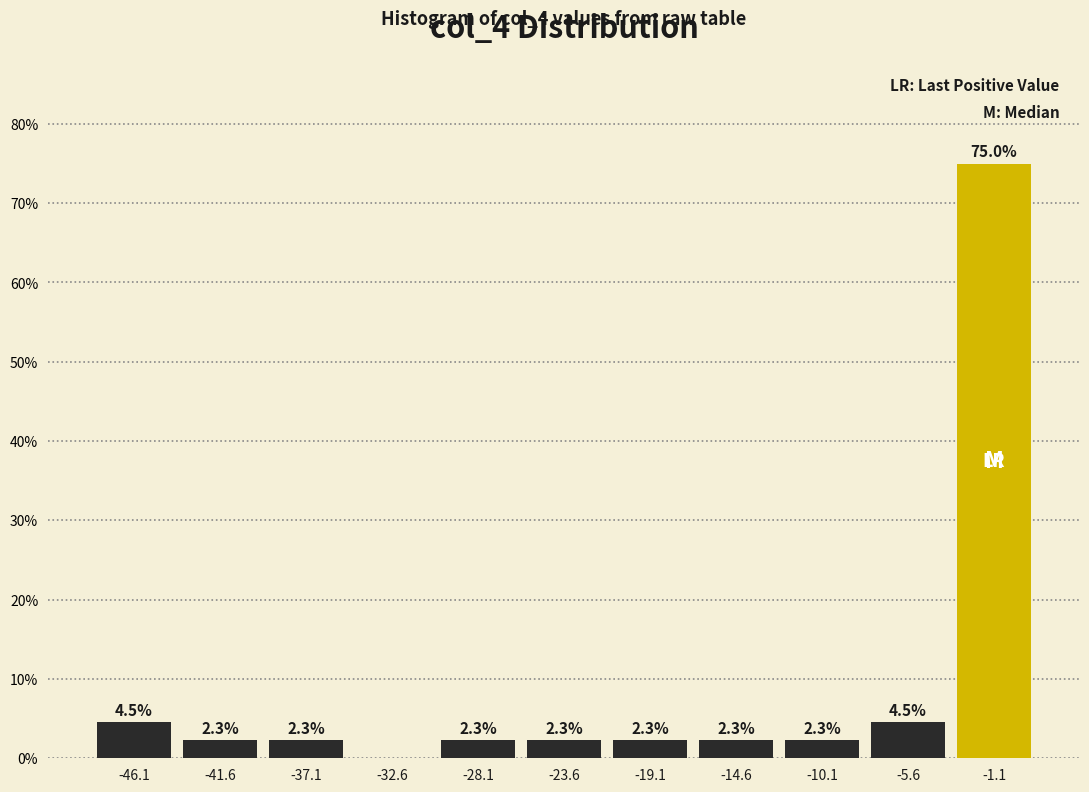

Over which range of the x-axis is the bar tallest?

-3.5 to 1.0